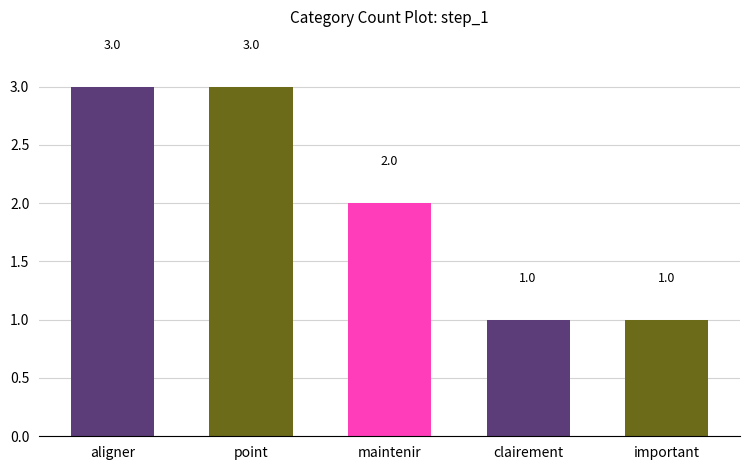

What is the difference between the maximum and second lowest values?

2